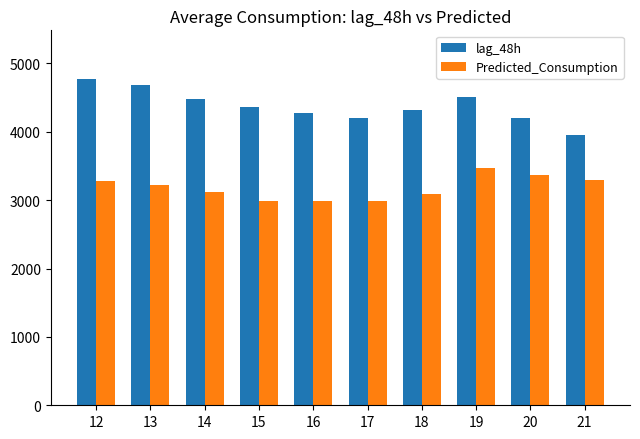

What is the difference between the maximum and minimum values in the lag_48h series?

817.5